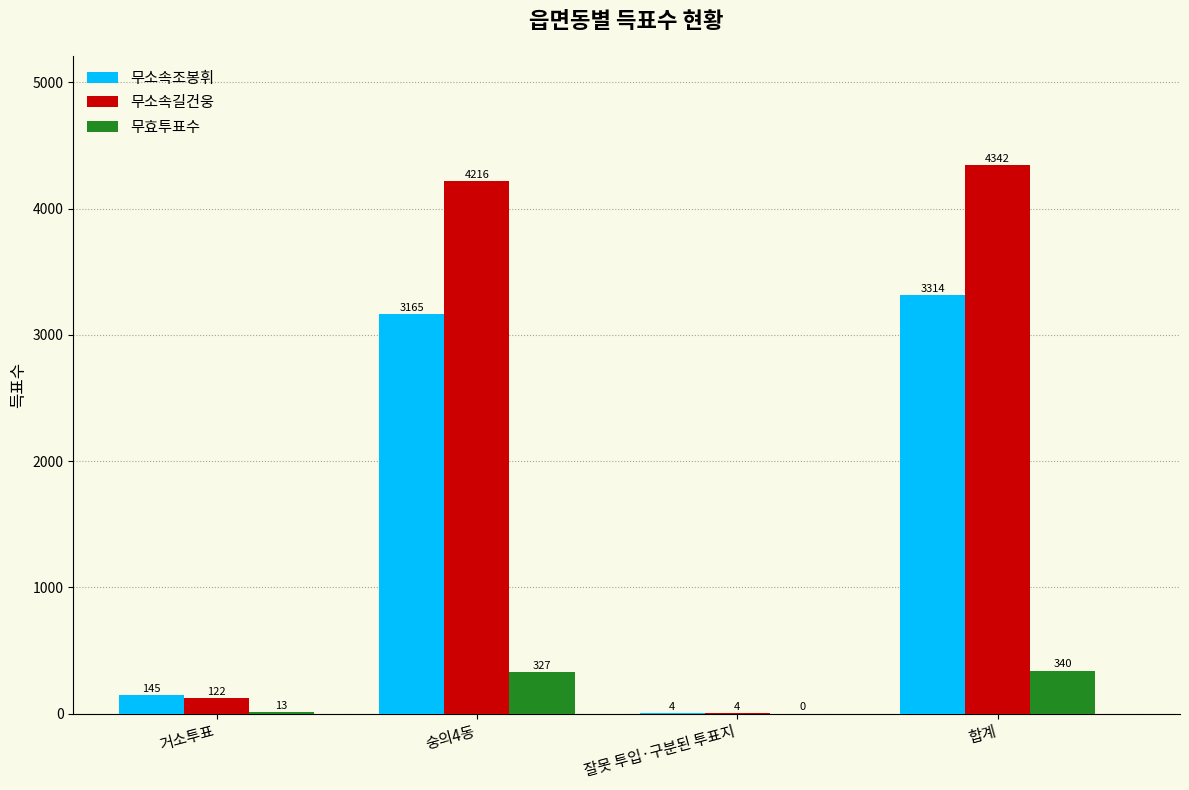

What is the difference between the 무소속길건웅 values at 잘못 투입·구분된 투표지 and 합계?

4338